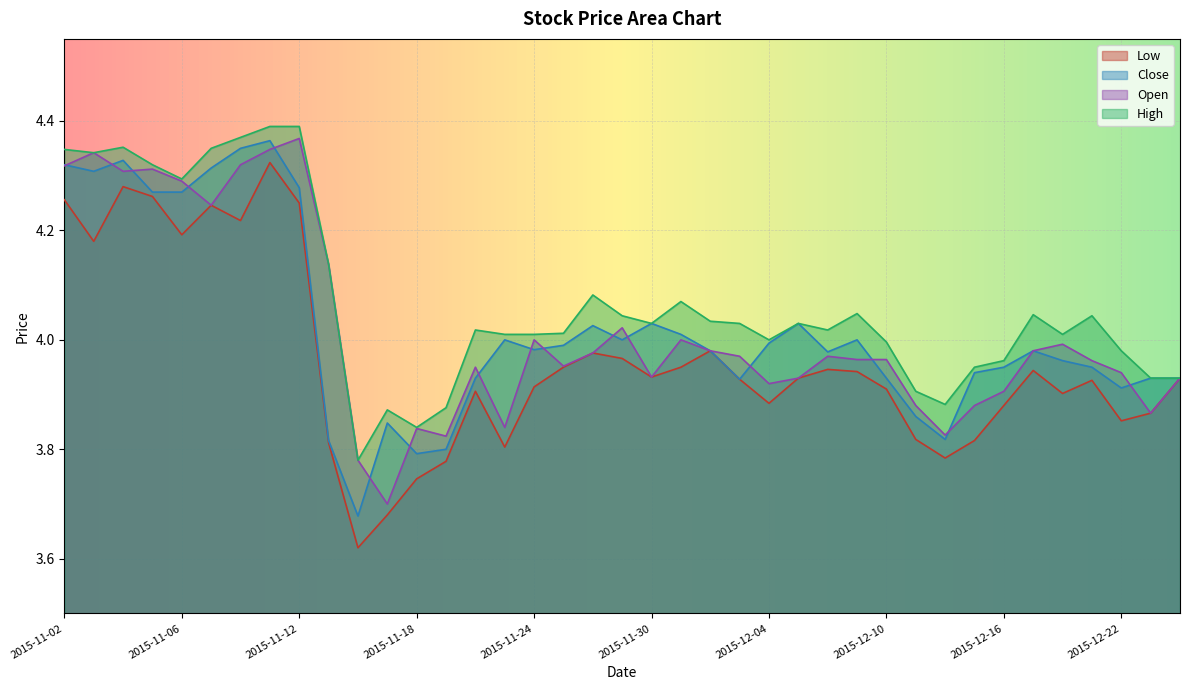

What is the average value of the Open series?

4.0